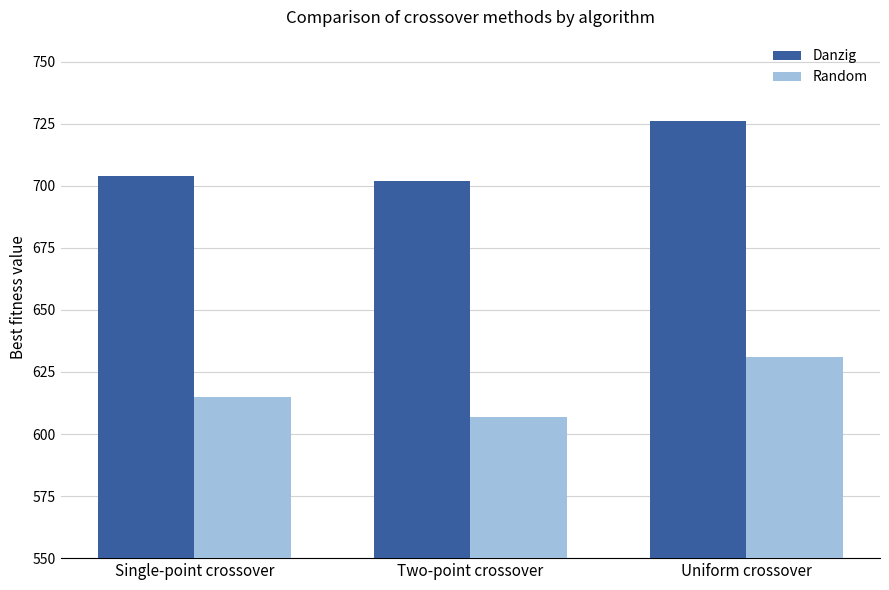

Is it true that Random equals 1032 at Two-point crossover?

False